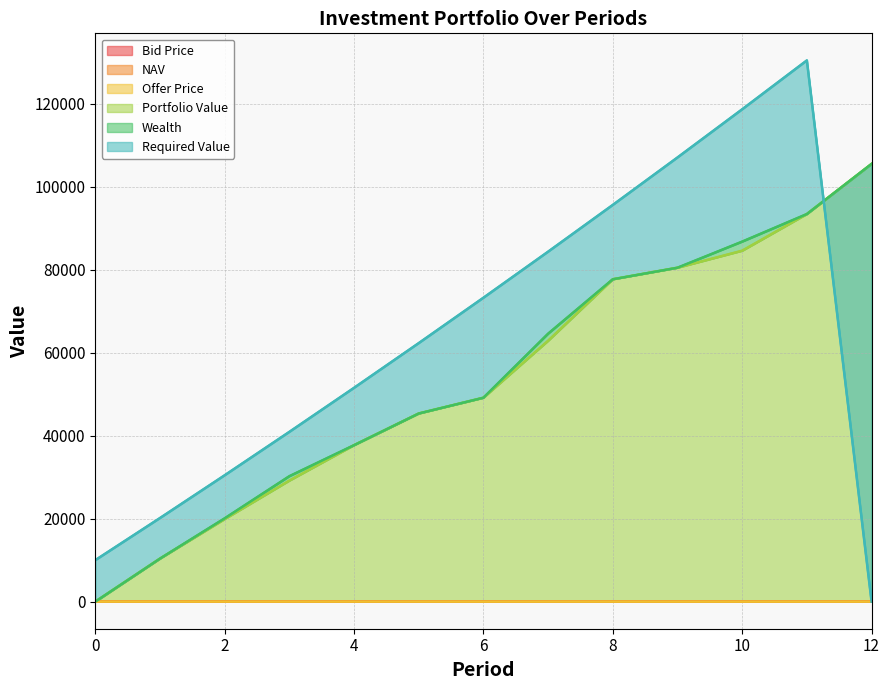

True or false: Offer Price has a value of 8.8 at 6.

False